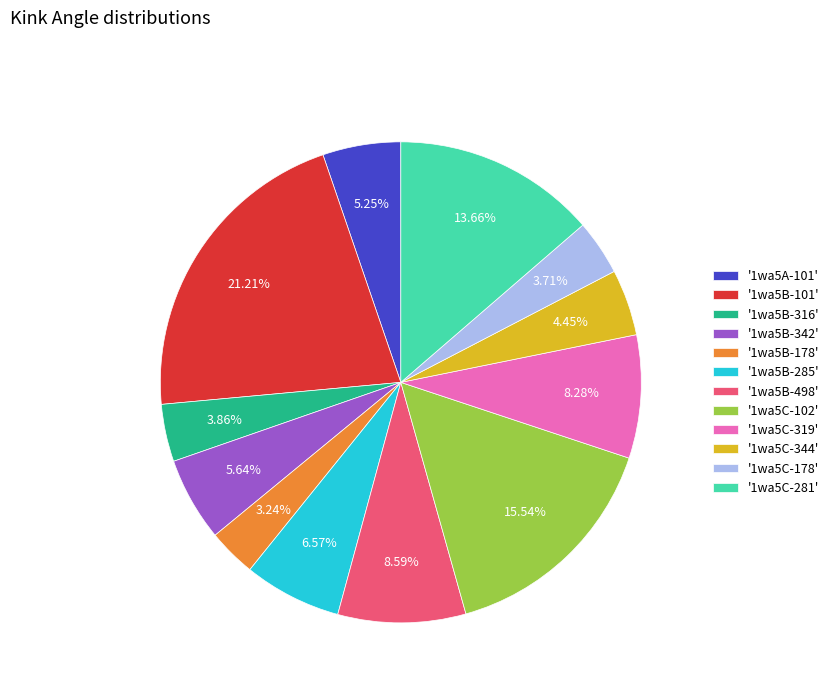

Combined, do '1wa5B-101' and '1wa5A-101' account for over 50%?

No